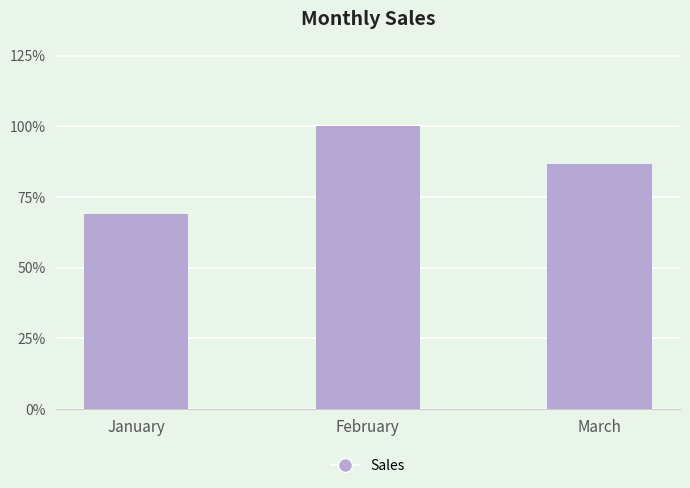

Count the values in the range 51000 to 74000.

3